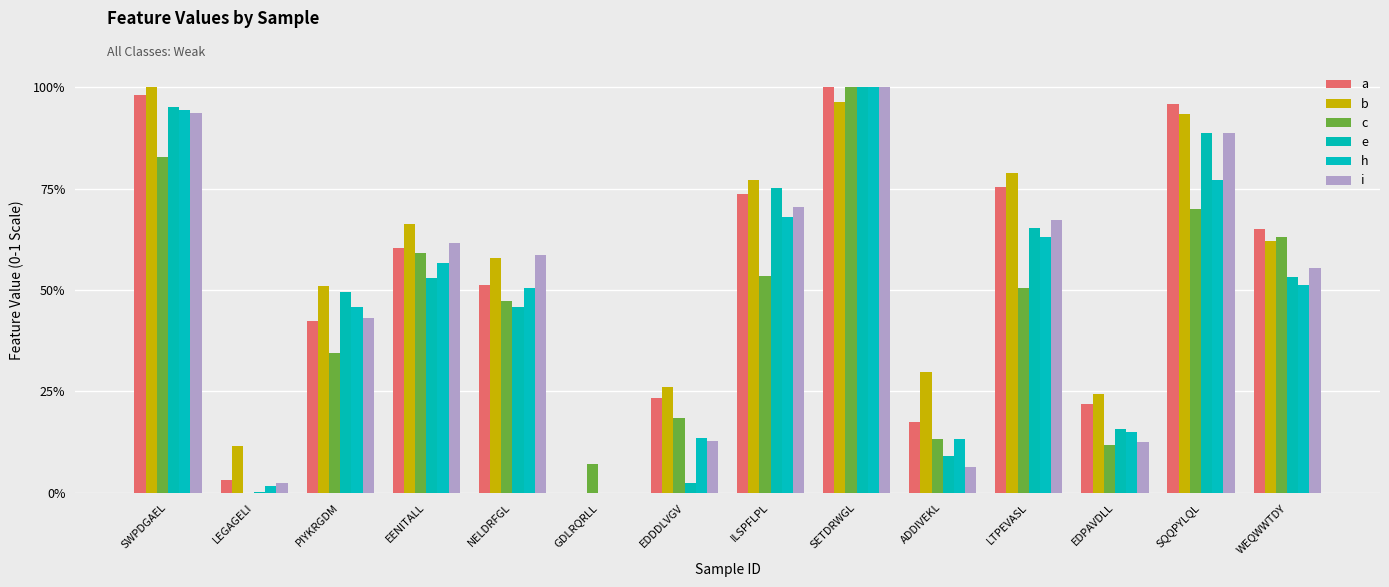

What position from the left is ADDIVEKL?

10